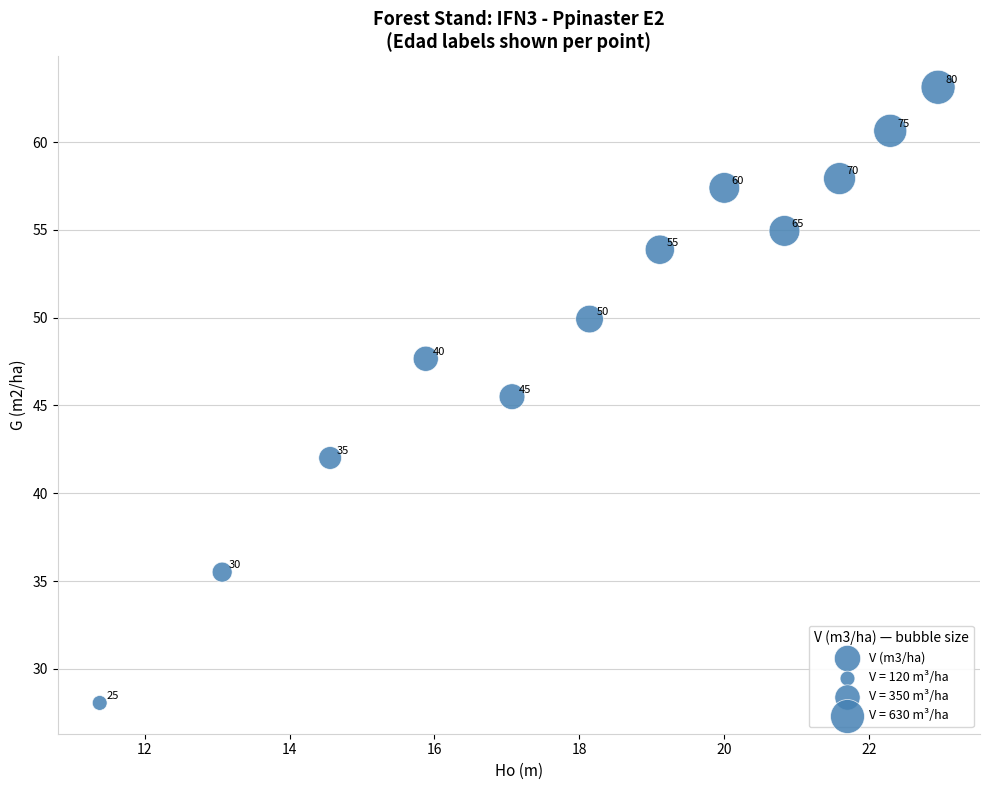

What is the range of Y values (max minus min)?

35.1